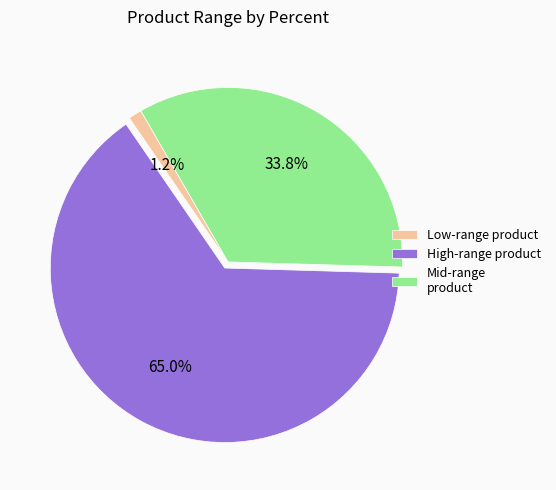

Combined, do Low-range product and High-range product account for over 50%?

Yes